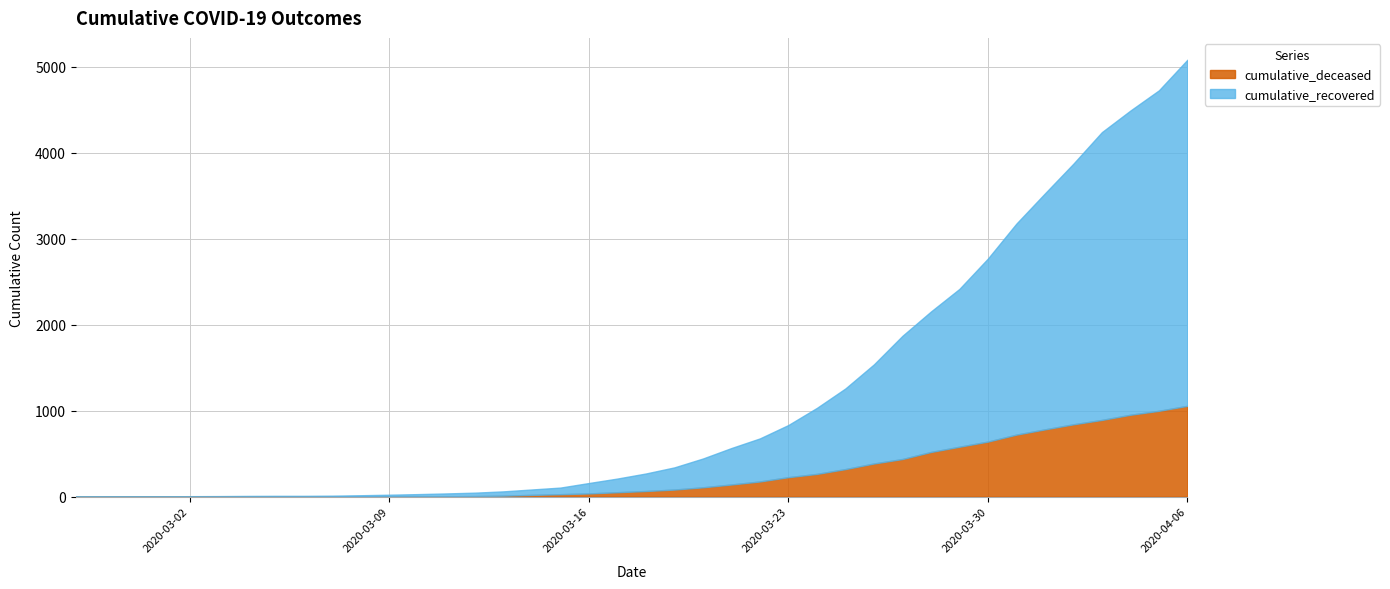

Reading left to right, extract all data points from this chart.

cumulative_recovered: 3	4	4	4	5	6	8	9	9	10	14	20	27	33	40	50	63	77	121	159	204	258	335	424	501	607	768	938	1153	1433	1634	1836	2129	2455	2745	3032	3348	3539	3728	4026
cumulative_deceased: 0	0	0	0	0	0	0	0	0	1	2	2	2	4	6	11	20	28	37	51	65	82	108	141	176	226	264	320	385	437	519	580	640	721	782	841	892	952	998	1056